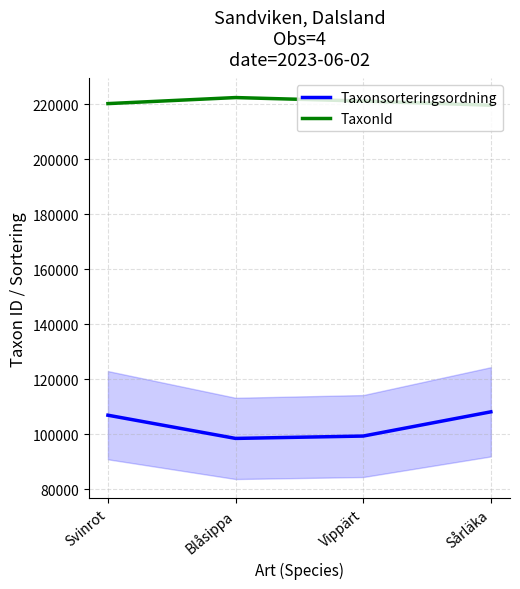

Rank the series by their maximum value, from highest to lowest.

TaxonId, Taxonsorteringsordning